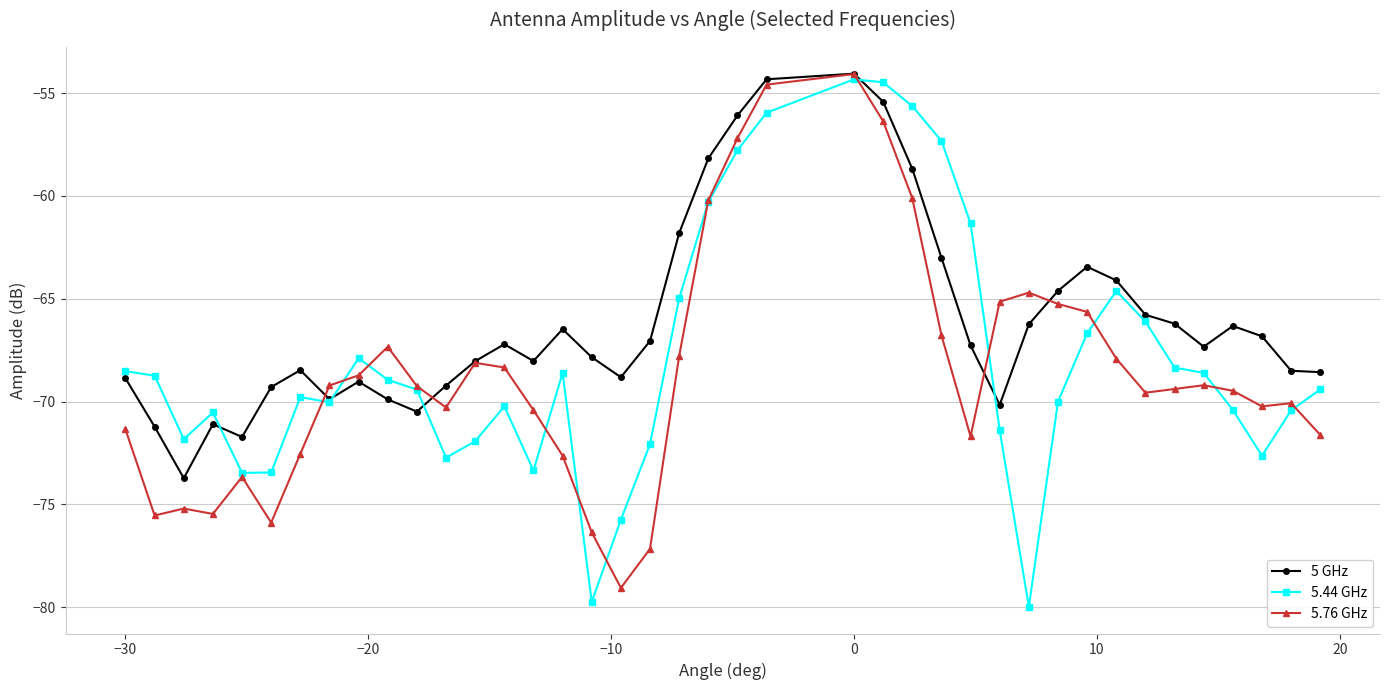

Which series has the largest total across all categories?

5 GHz